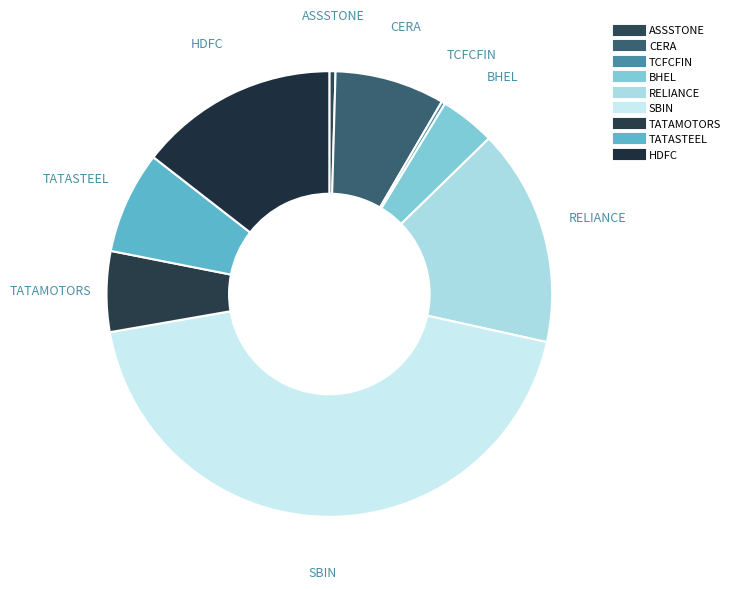

True or false: TCFCFIN accounts for 7% of the total.

False